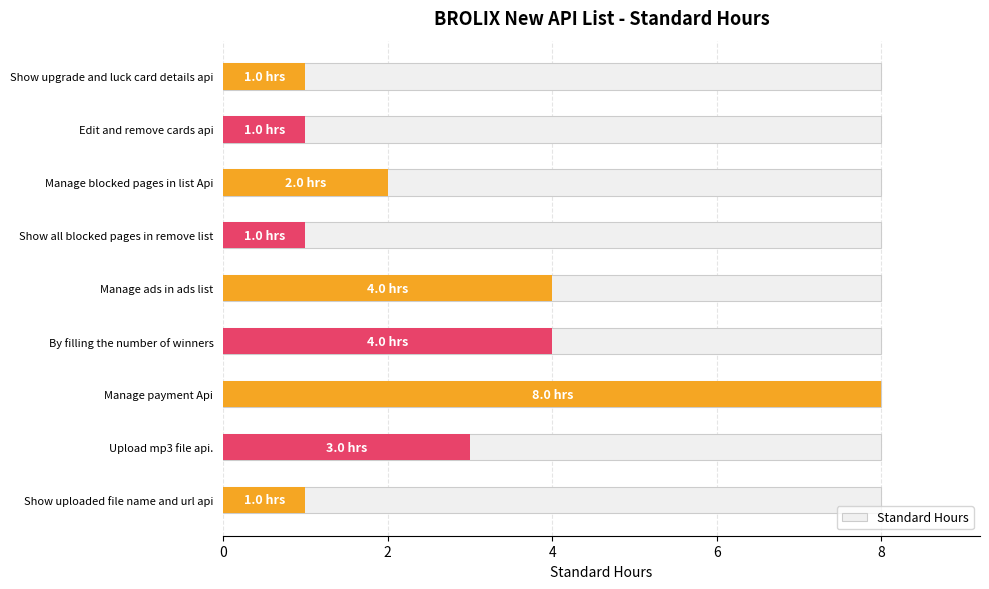

Is it true that the value at Upload mp3 file api. is 3?

True